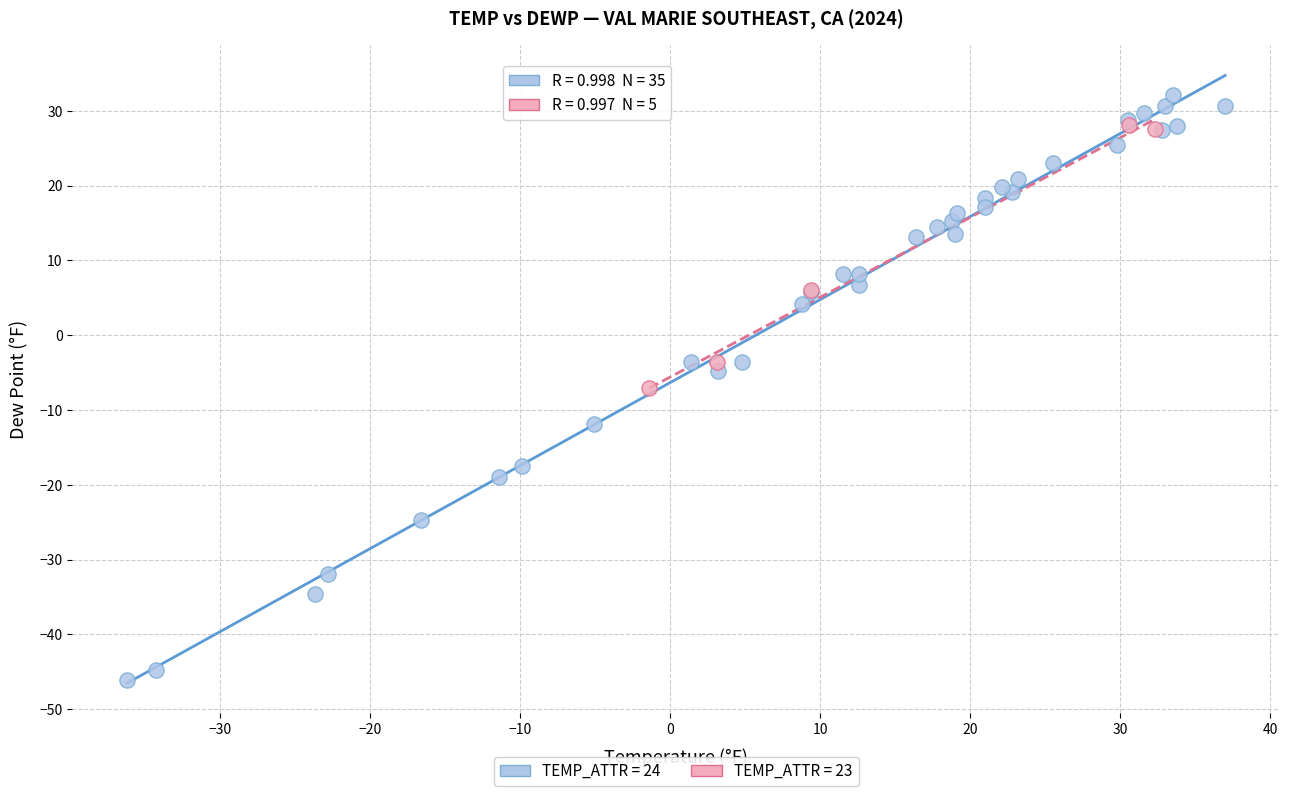

Which series has the largest Y range (max minus min)?

TEMP_ATTR = 24